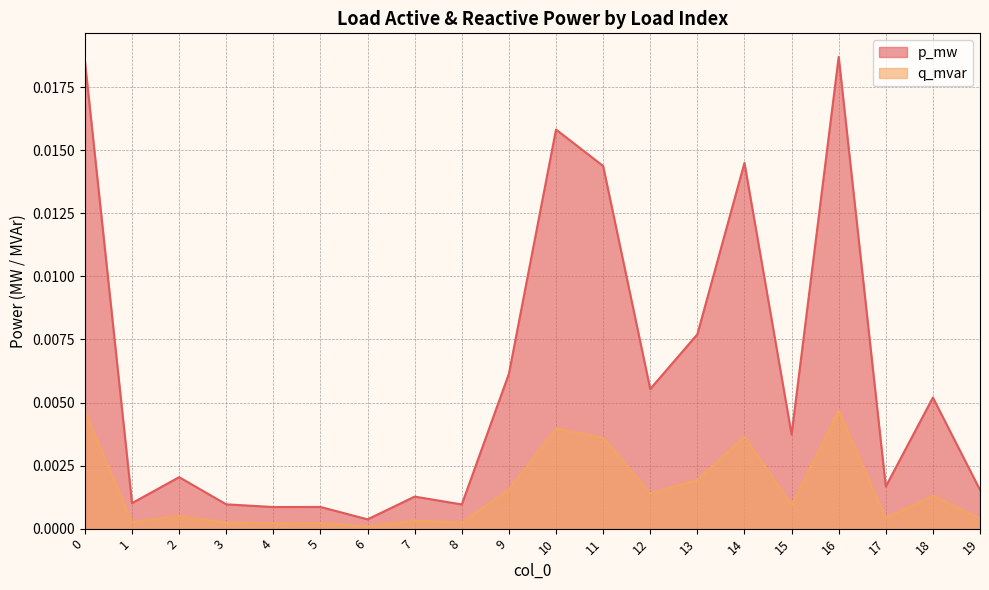

What are all the series names shown in the legend?

p_mw, q_mvar